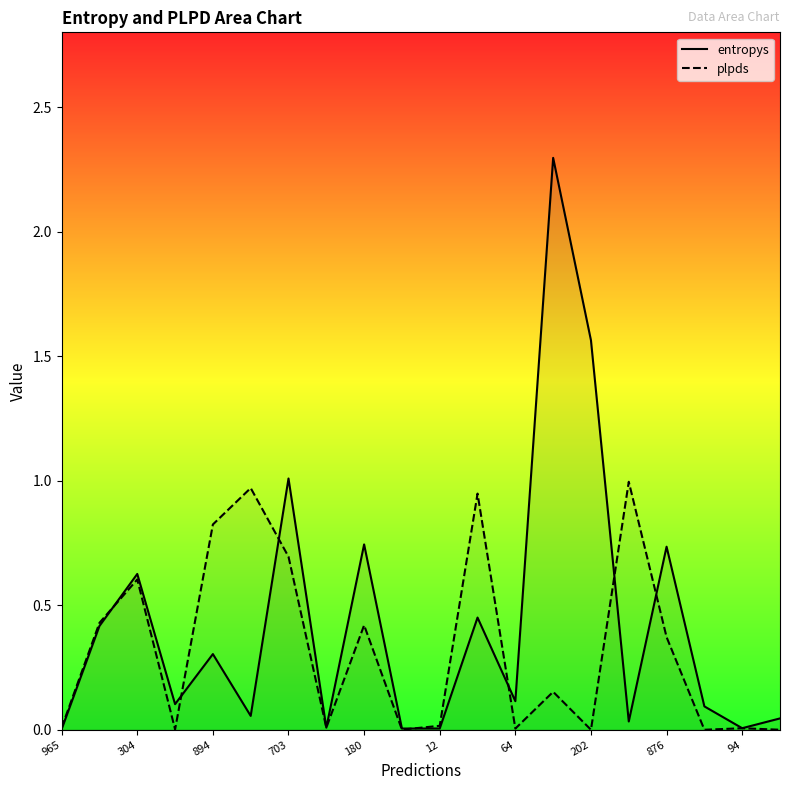

Rank the series at 13 from highest to lowest value.

entropys, plpds